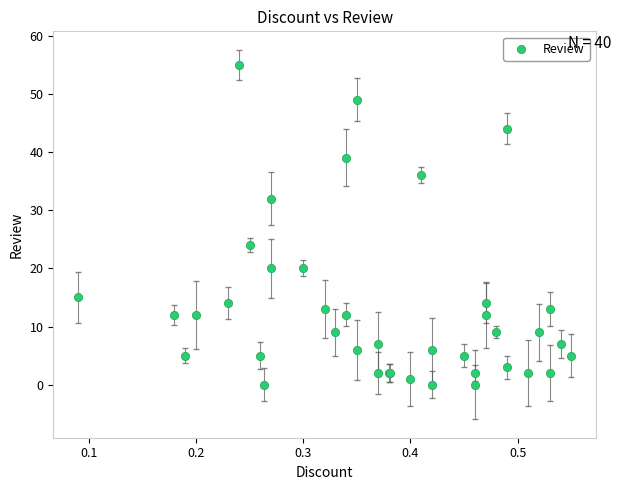

What Y value in the scatter plot is closest to 27?

24